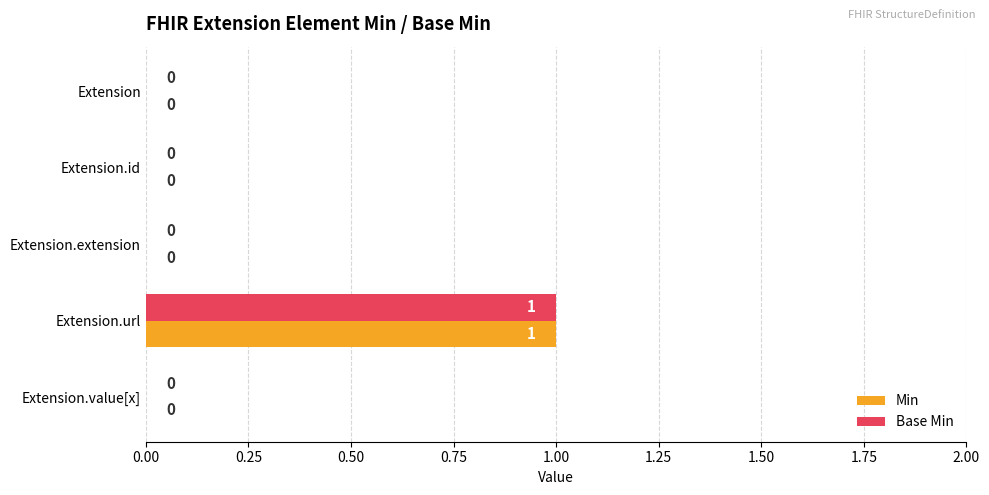

What is the sum of all Base Min values?

1